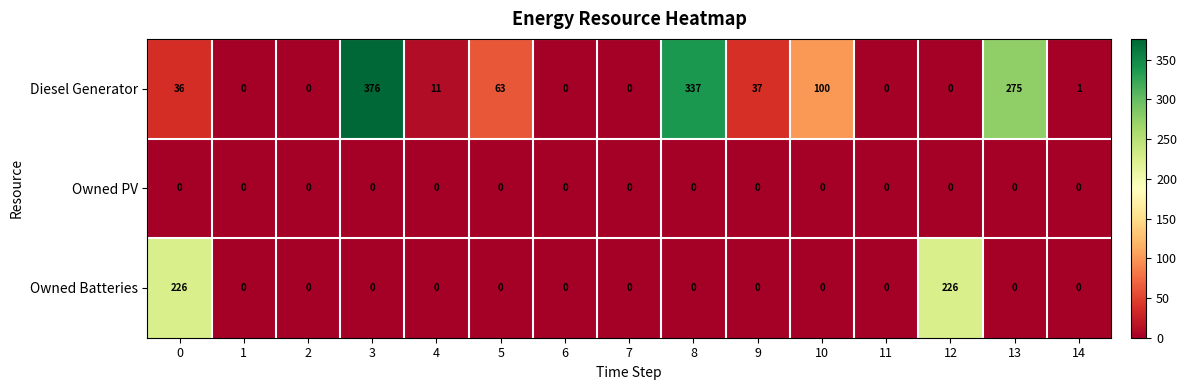

Which series has the largest total across all categories?

Diesel Generator